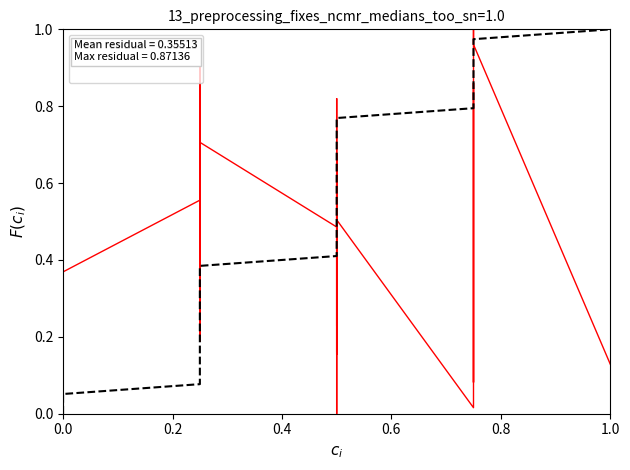

Which series has the widest spread of values?

Atk Average Speed